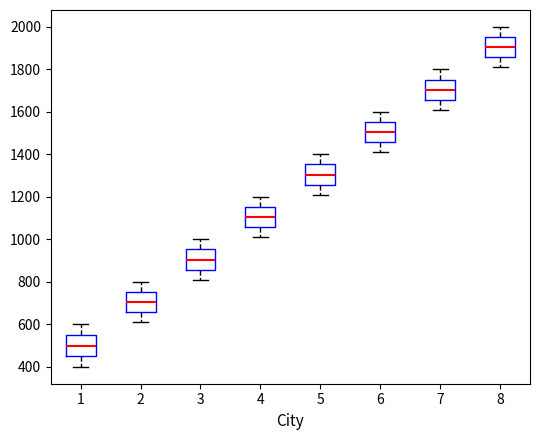

Where is the lower edge of the box at x = 7 on the y-axis? The values are not printed on the chart, so give them approximately, as read against the axis.

1660